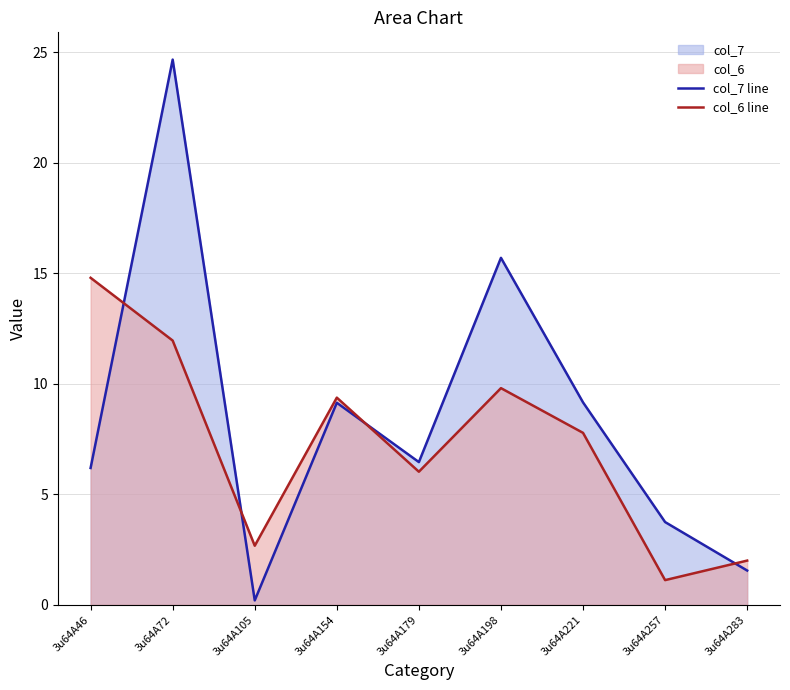

True or false: col_6 line and col_7 line cross at least once.

True